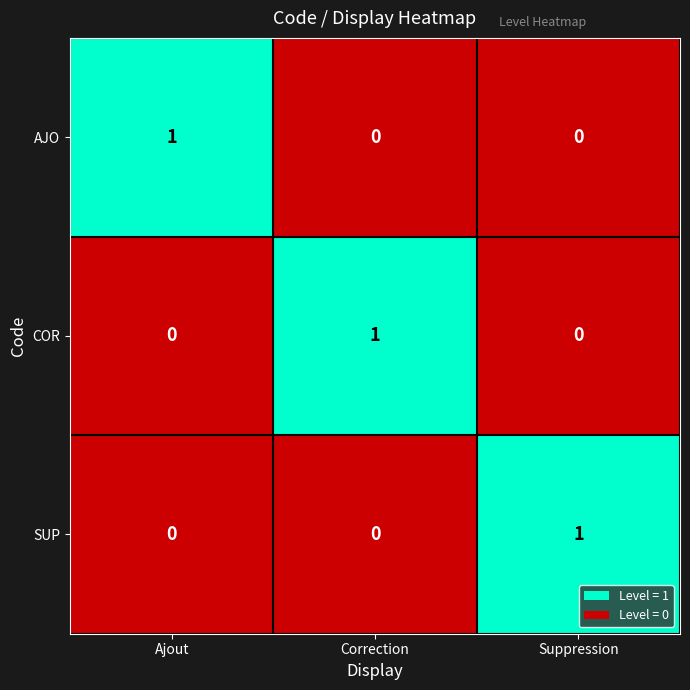

What is the difference between the highest and lowest values at Suppression?

1